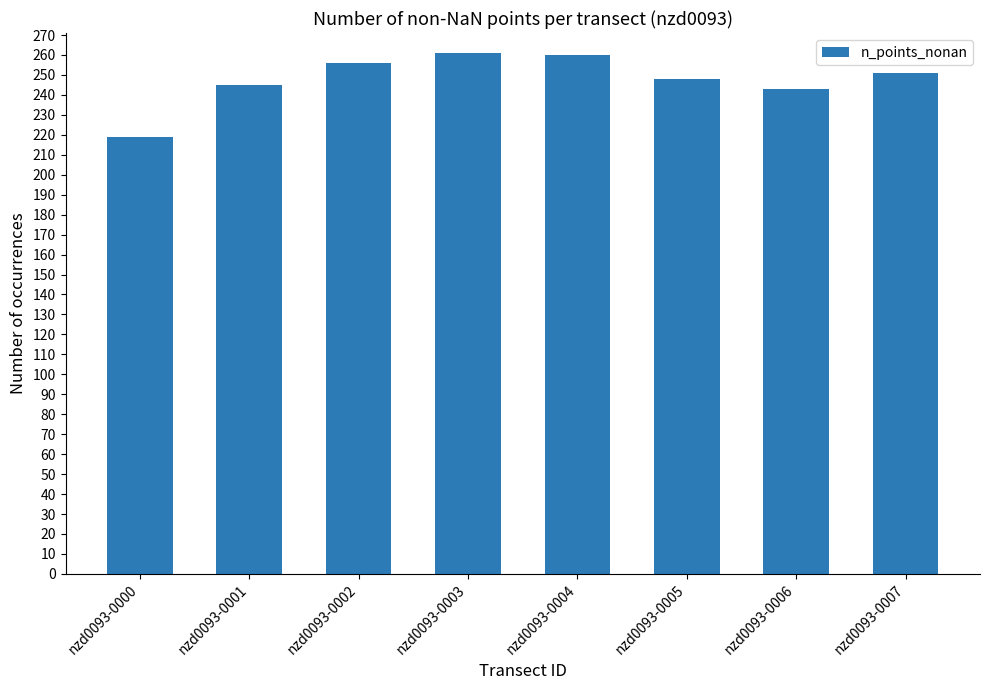

What is the value of the 6th bar from the left?

248